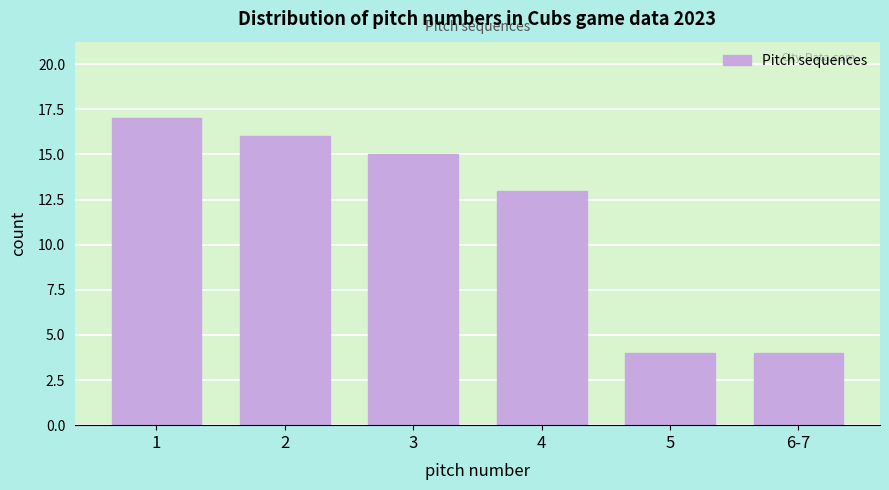

Reading left to right, transcribe all the data shown in this chart.

17	16	15	13	4	4